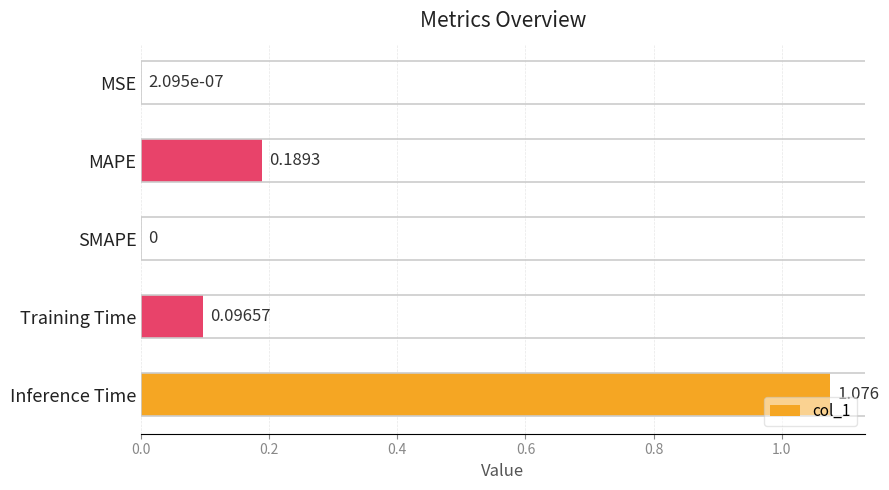

Which has a higher value, MSE or Training Time?

Training Time